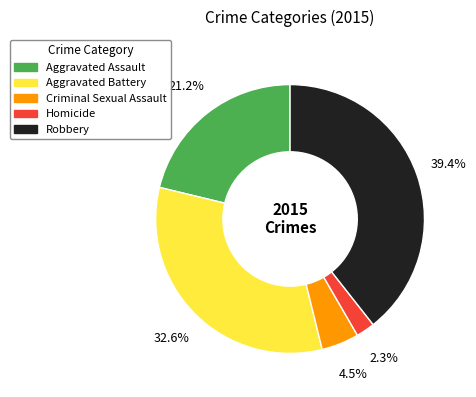

What percentage do Aggravated Assault and Aggravated Battery together represent?

53.8%